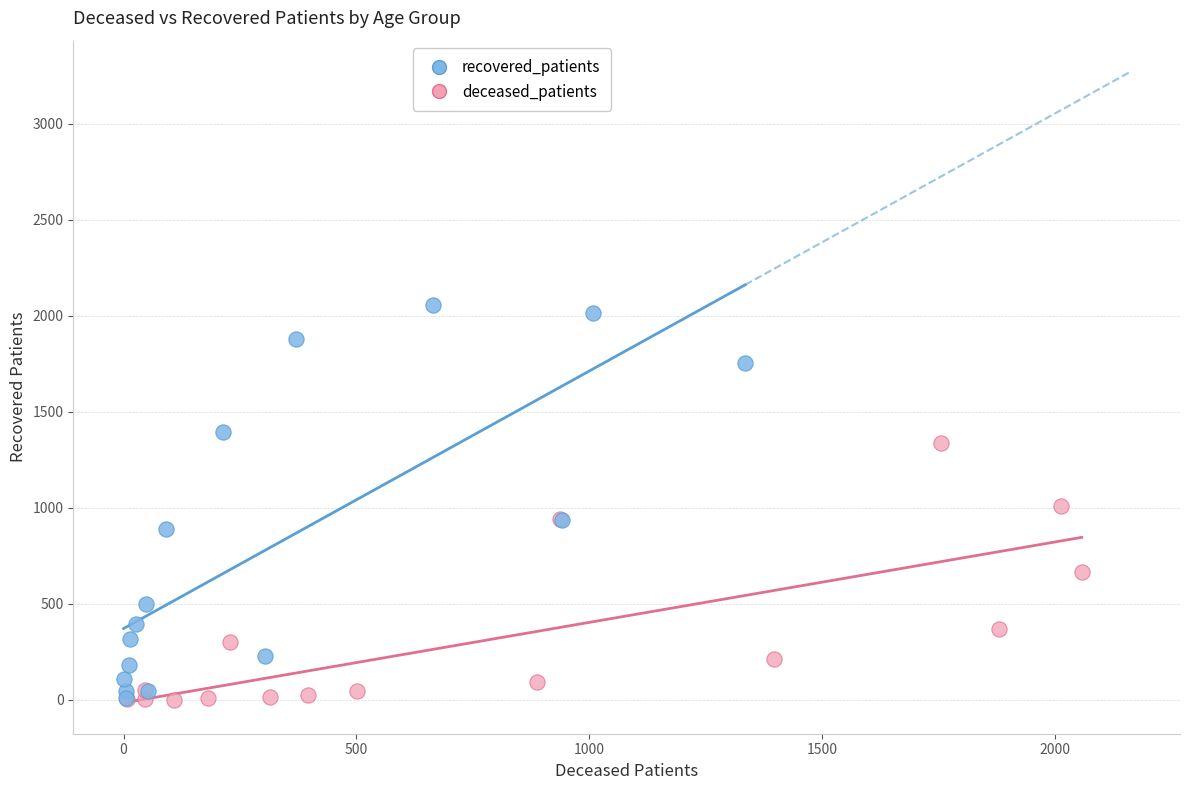

Which series has the largest Y range (max minus min)?

recovered_patients